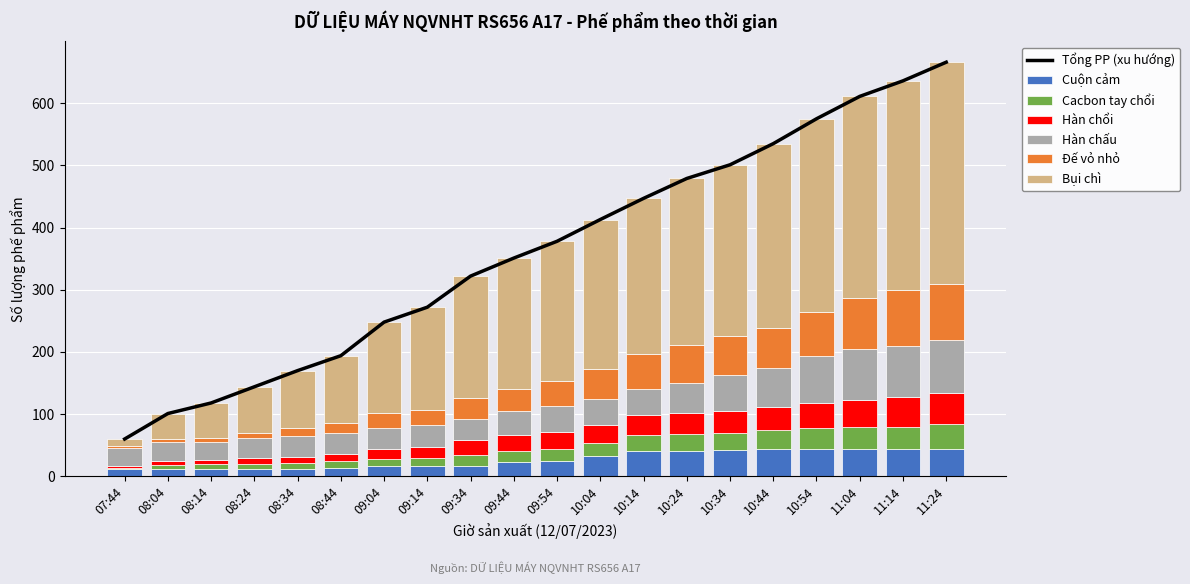

How many values in the Hàn chấu series are below 41?

10